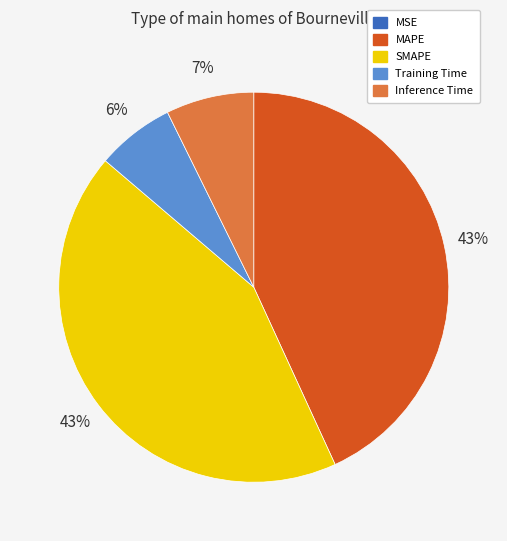

Which has a higher value, Inference Time or SMAPE?

SMAPE